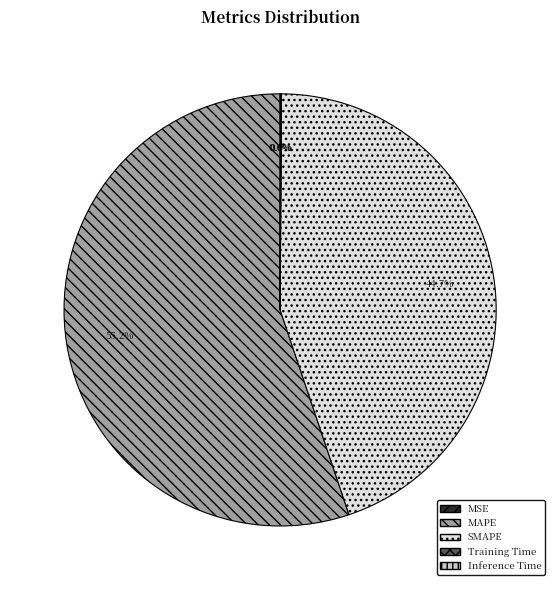

What is the ratio of the value at SMAPE to the value at MAPE?

0.8